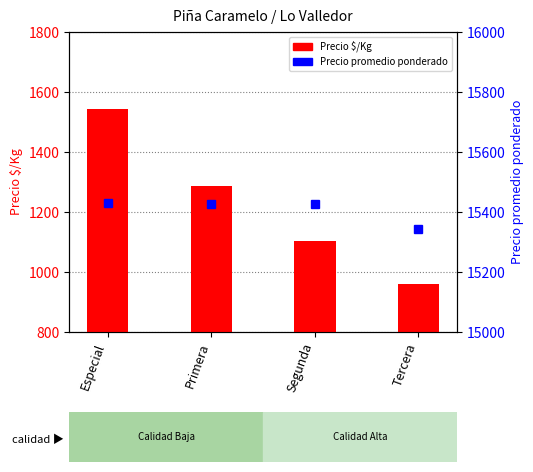

How many groups of bars are there?

4